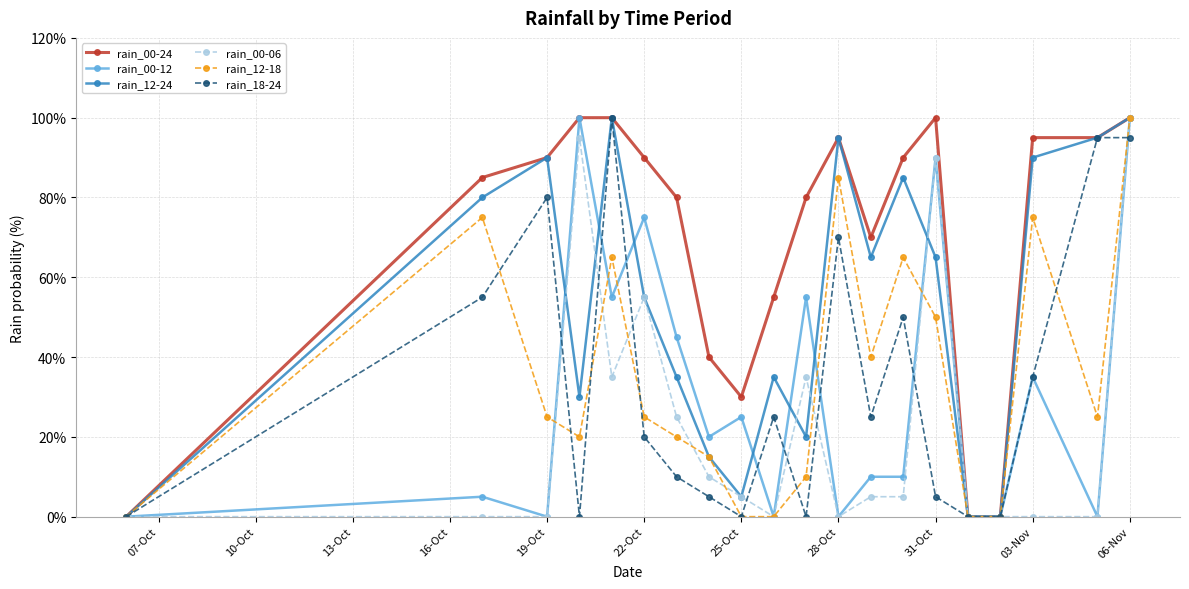

What are all the series names shown in the legend?

rain_00-24, rain_00-12, rain_12-24, rain_00-06, rain_12-18, rain_18-24